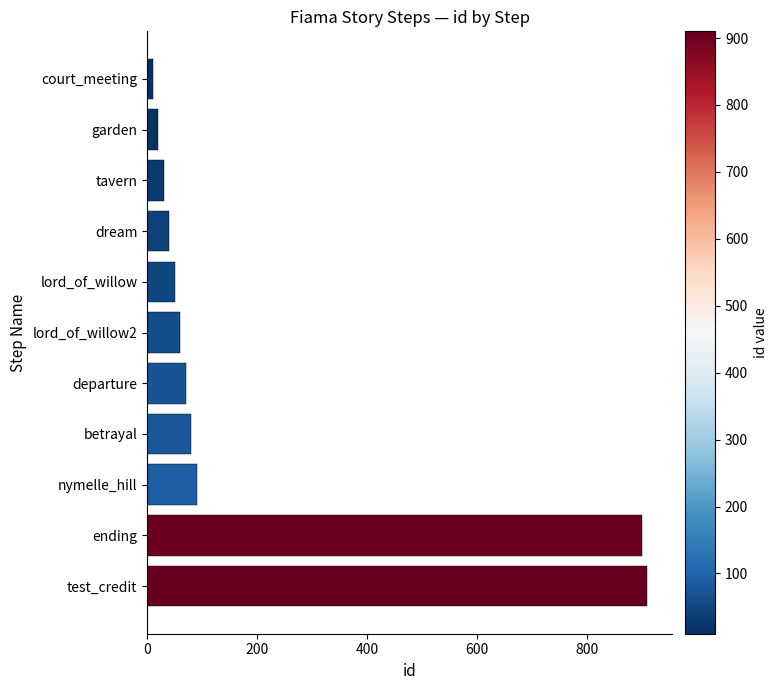

What is the label of the 5th bar from the bottom?

departure